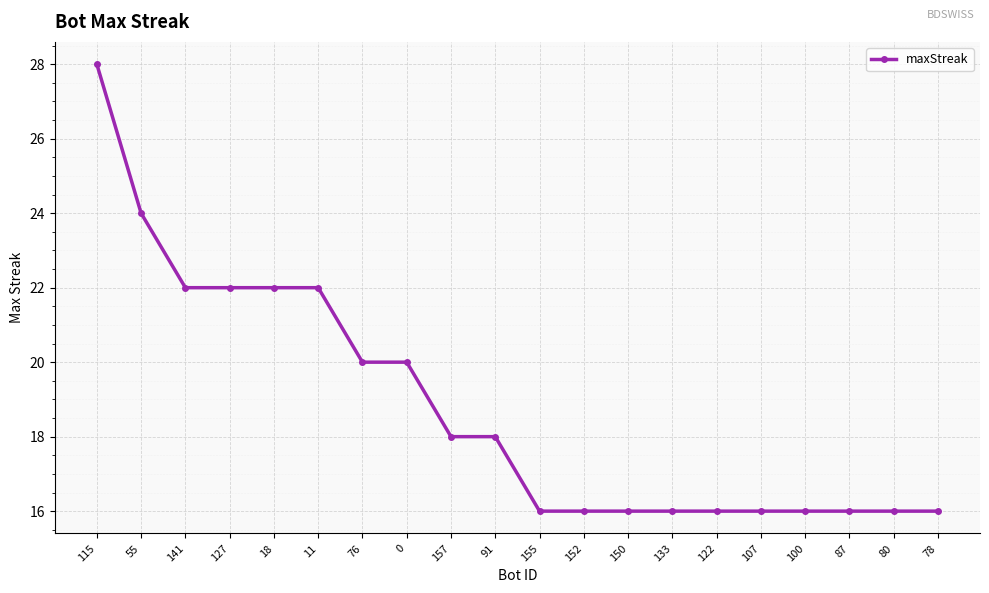

Count the number of categories in the chart.

20